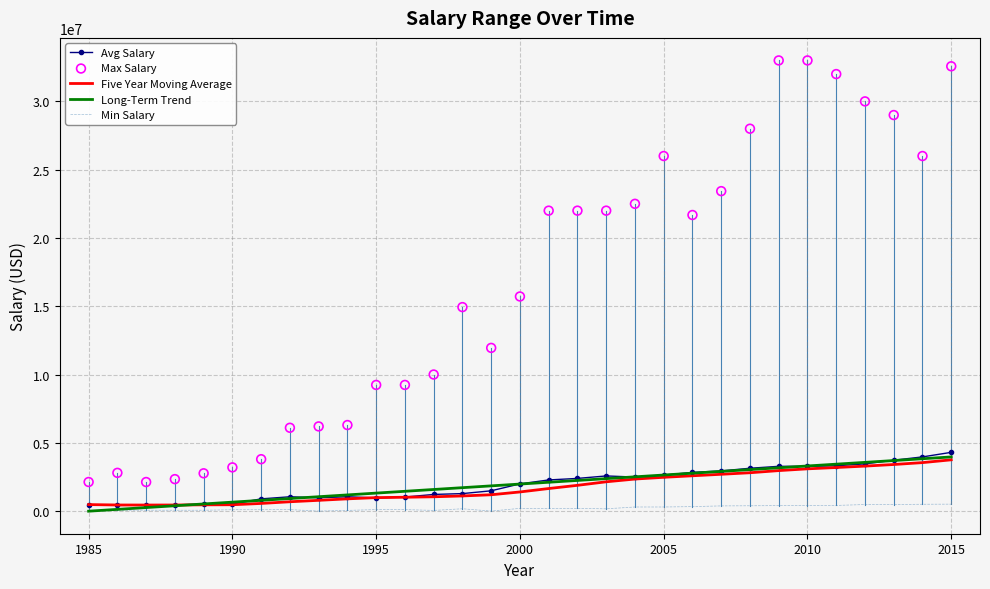

Which series has the largest total across all categories?

Max Salary